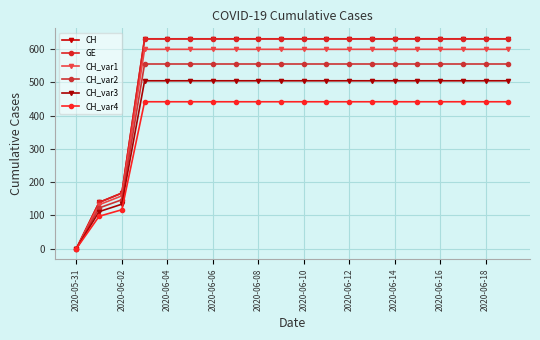

At which category is the sum across all series the highest?

2020-06-06